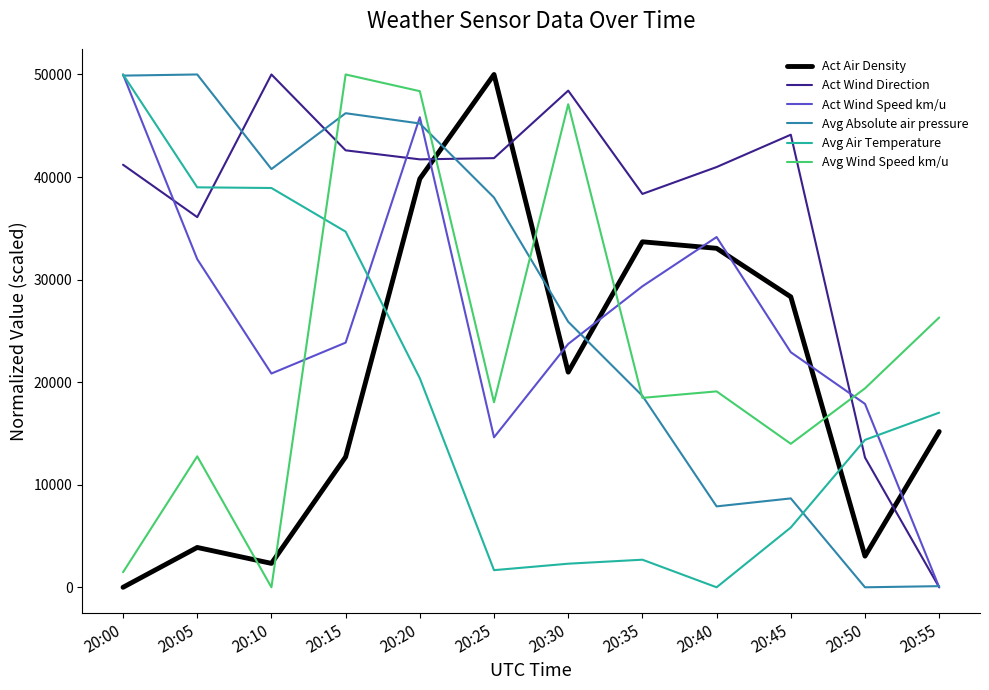

What are all the series names shown in the legend?

Act Air Density, Act Wind Direction, Act Wind Speed km/u, Avg Absolute air pressure, Avg Air Temperature, Avg Wind Speed km/u